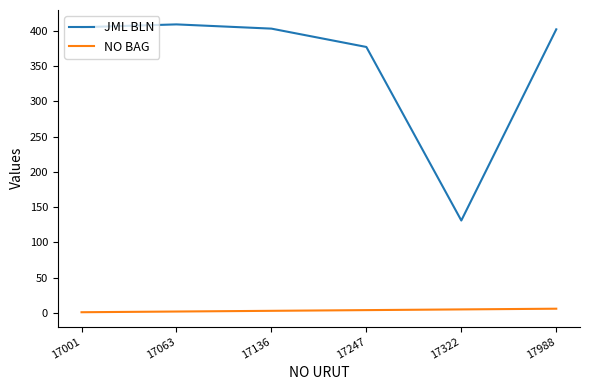

What is the maximum value for NO BAG?

6